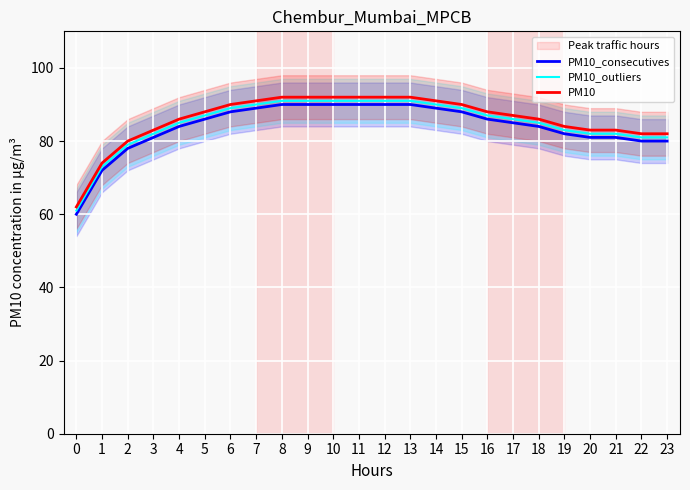

At which label does PM10_consecutives first exceed 86?

6